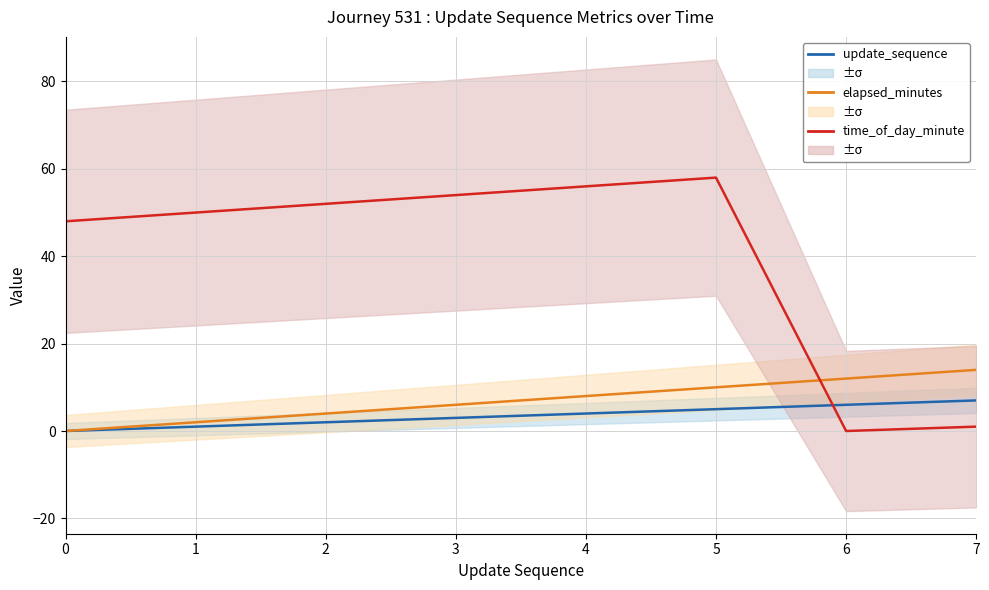

How many data points in elapsed_minutes are above 8?

3